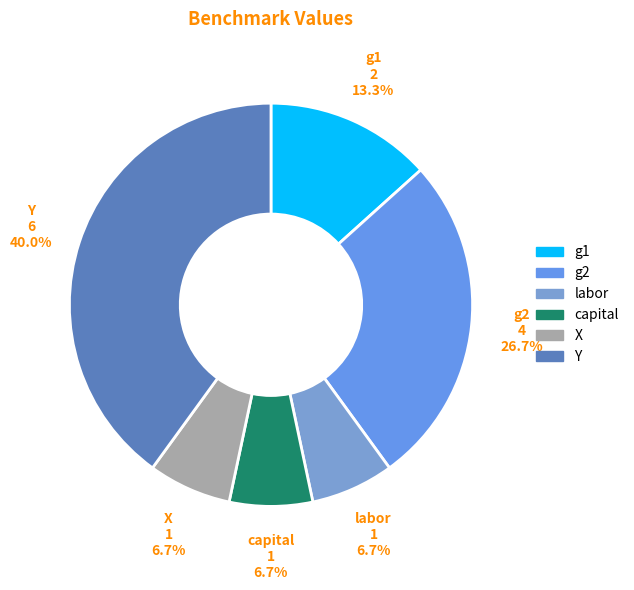

Which has a higher value, g1 or Y?

Y